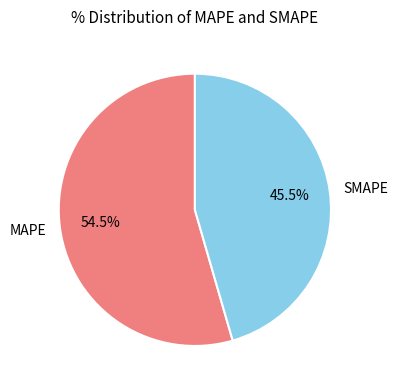

What is the ratio of the value at MAPE to the value at SMAPE?

1.2